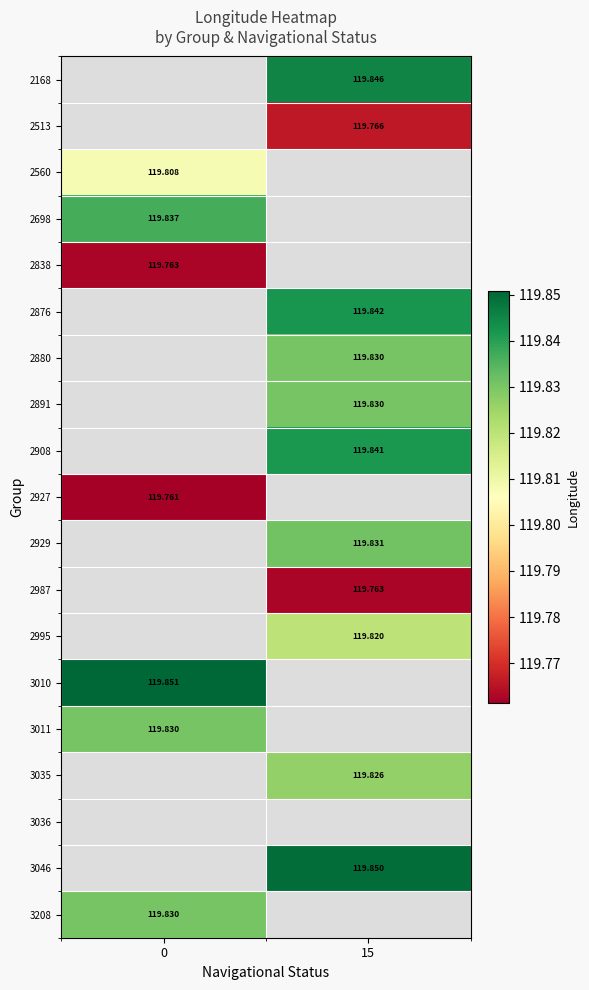

Is the value of 2698 at 0 greater than the value of 2891 at 15?

Yes